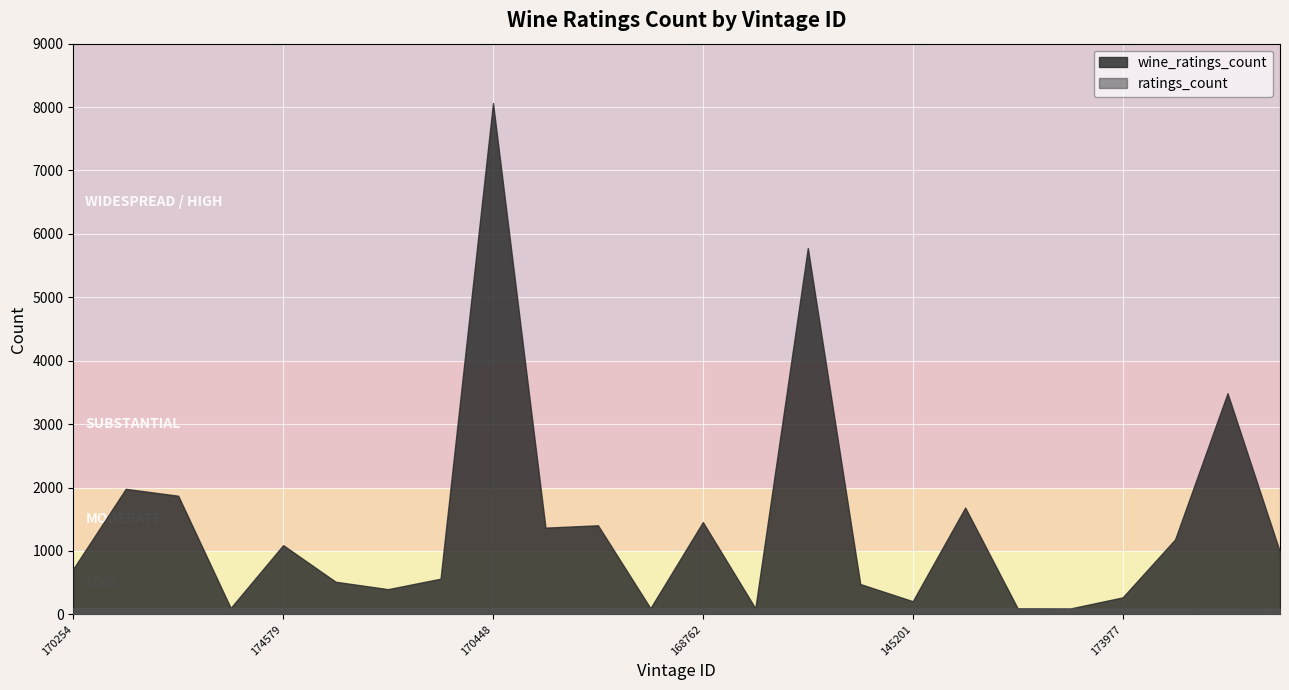

True or false: wine_ratings_count has a value of 11755 at 170448.

False